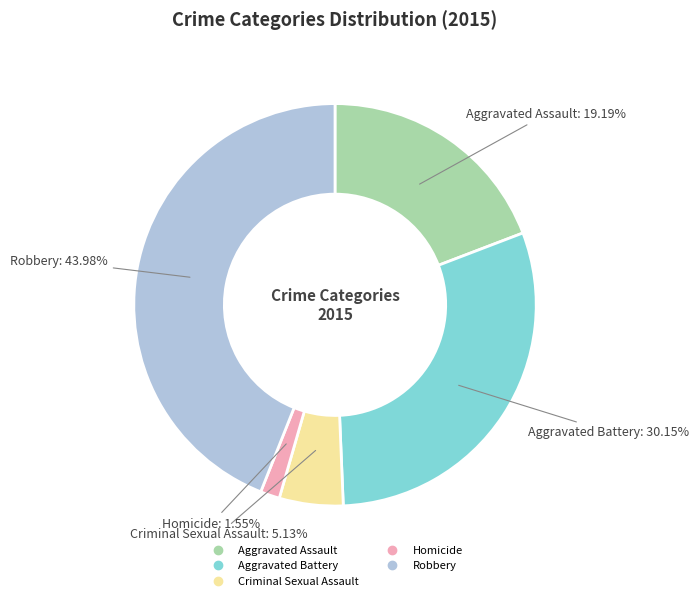

To the nearest percent, what portion does Criminal Sexual Assault represent?

5%